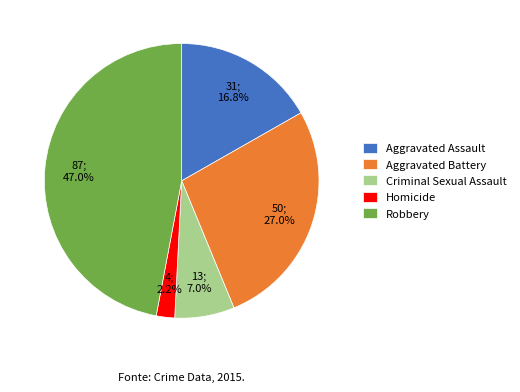

Is Criminal Sexual Assault the majority of the pie?

No